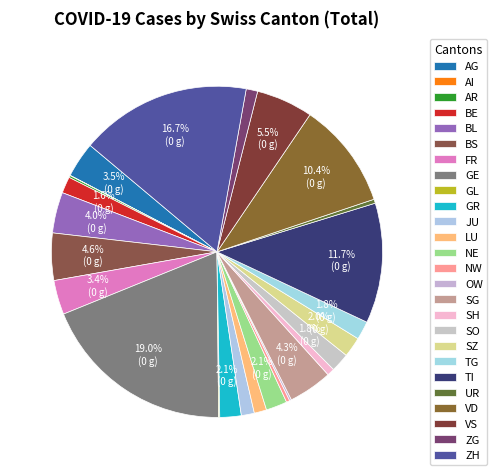

The AR slice represents 1% of the pie. True or false?

False